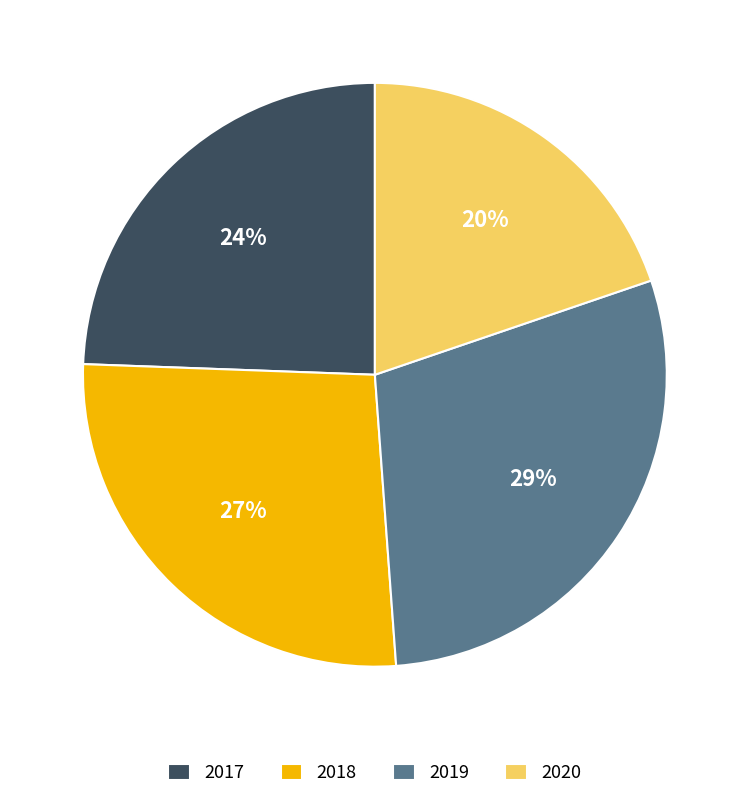

To the nearest percent, what is the difference between the 2019 and 2017 slice percentages?

5%